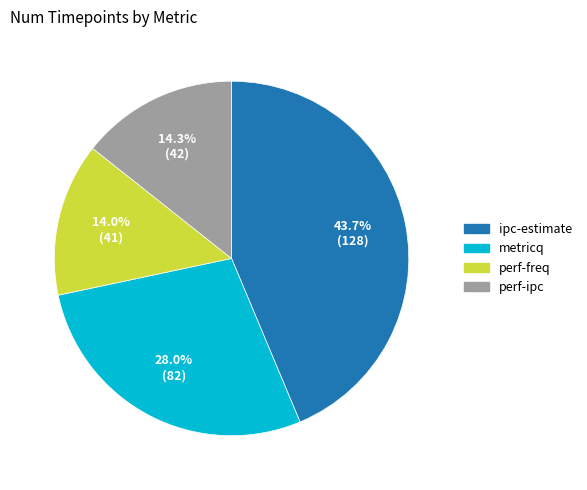

To the nearest percent, what is the difference between the largest and smallest slice percentages?

30%